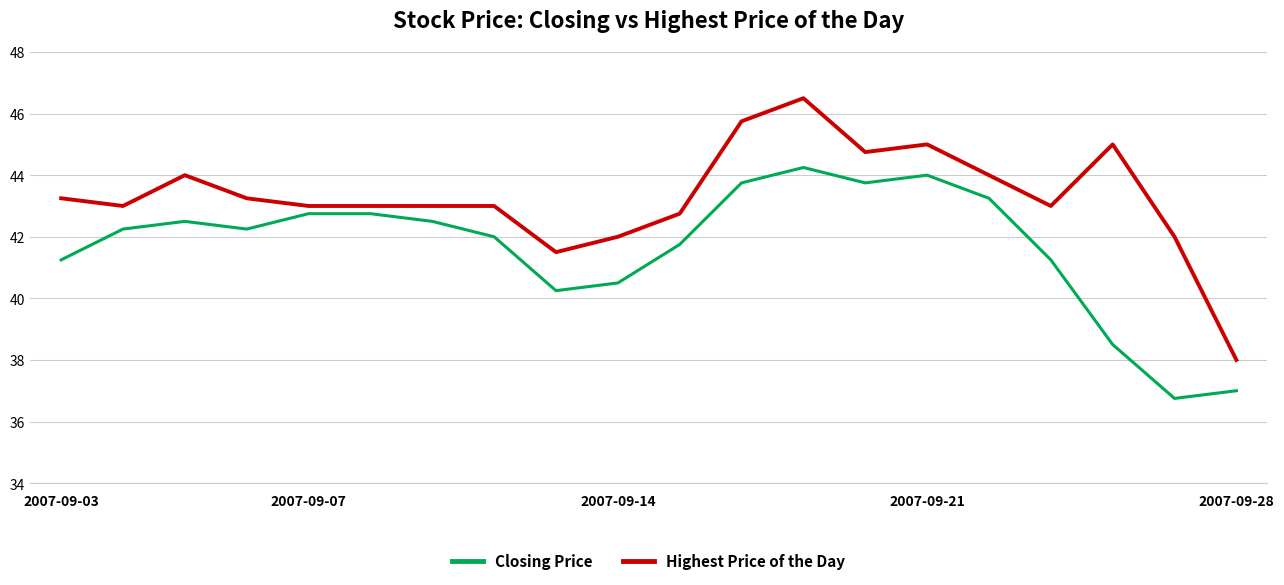

Rank the series by their average value, from lowest to highest.

Closing Price, Highest Price of the Day